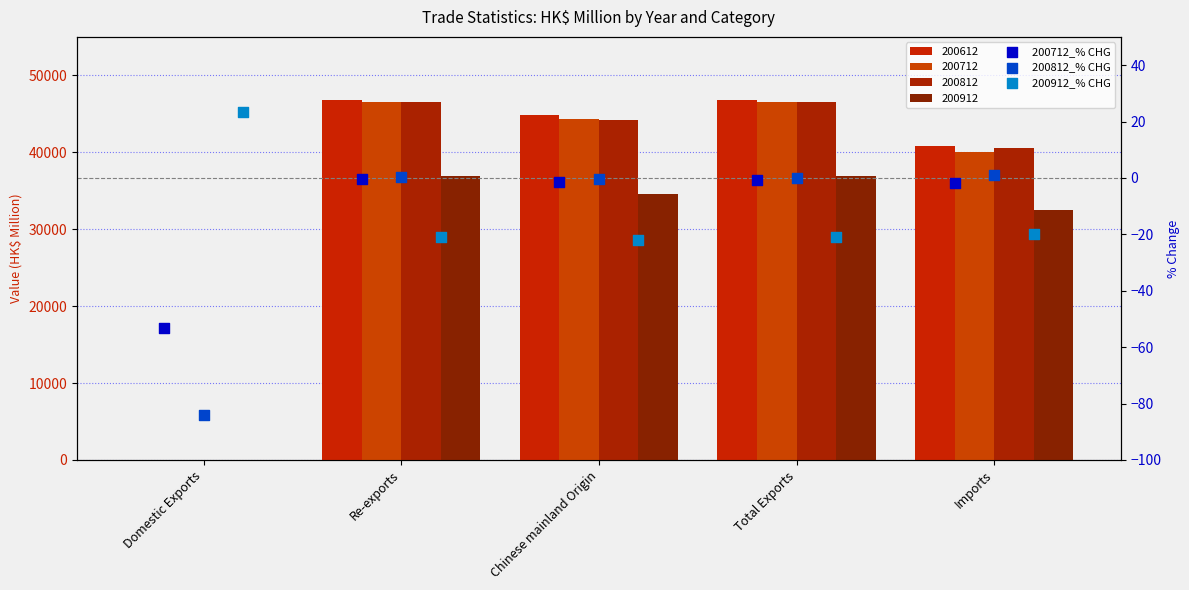

At how many categories does at least one series exceed -82?

5